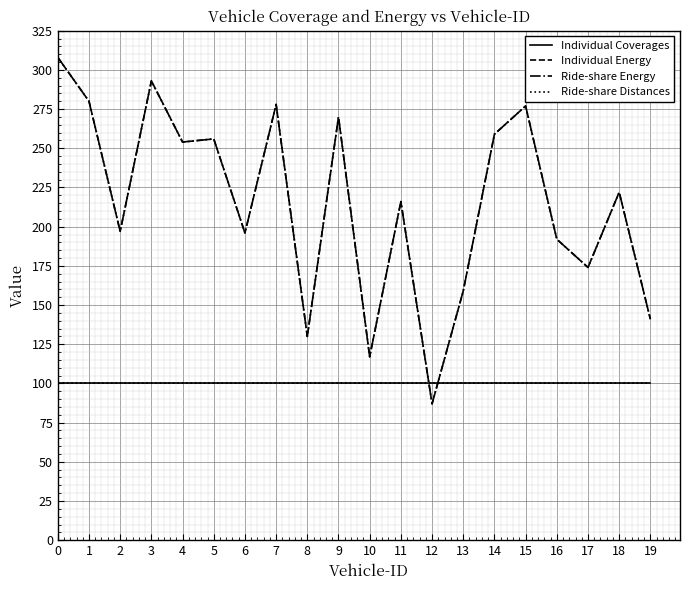

What is the greatest value displayed?

308